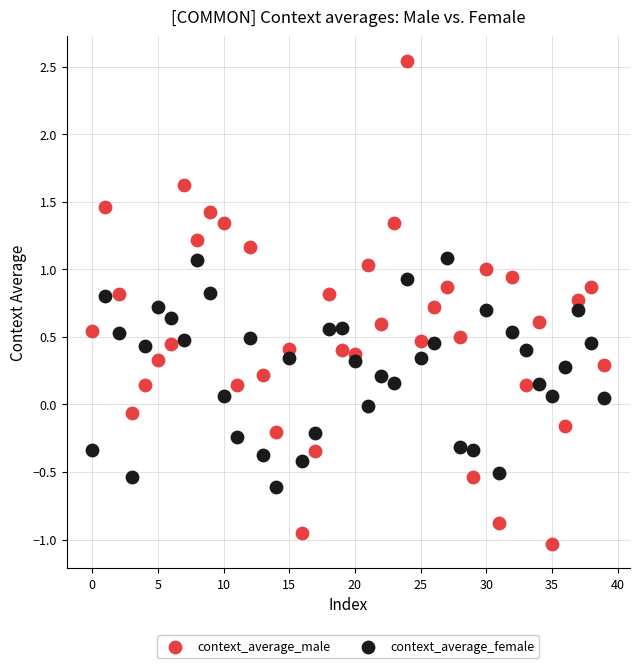

Across all data points, what is the range of Y values (max minus min)?

3.6